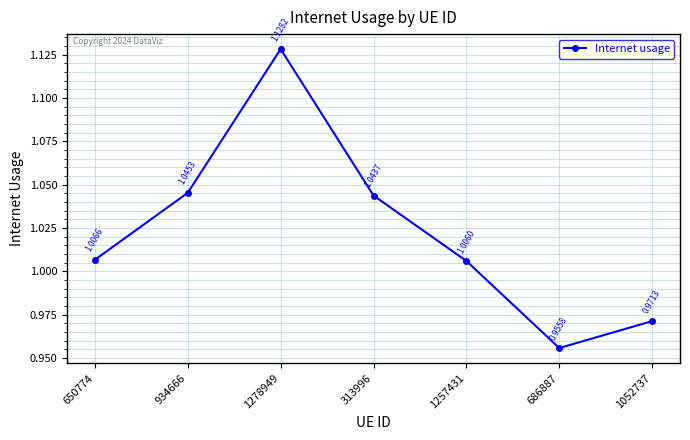

Between 1052737 and 1278949, which is larger?

1278949